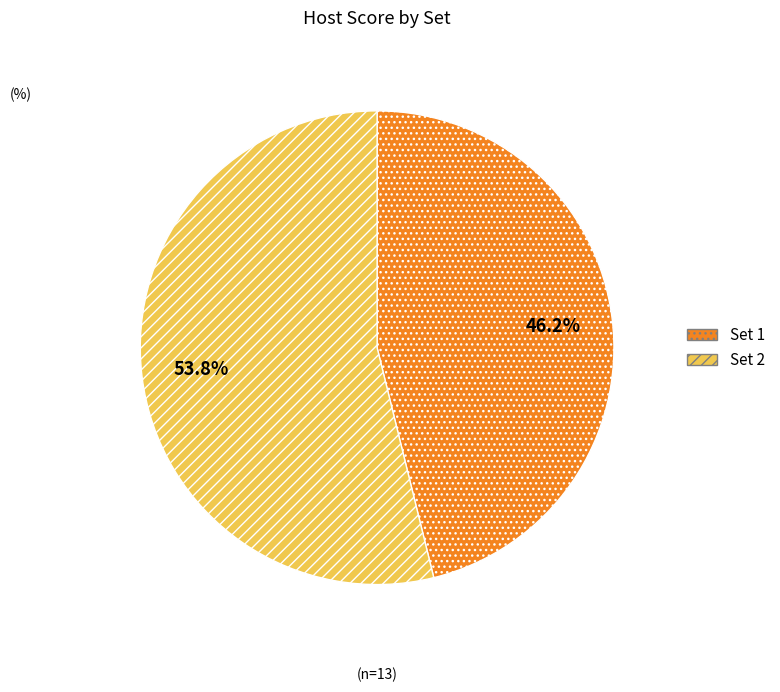

What is the total percentage of Set 1 and Set 2?

100.0%